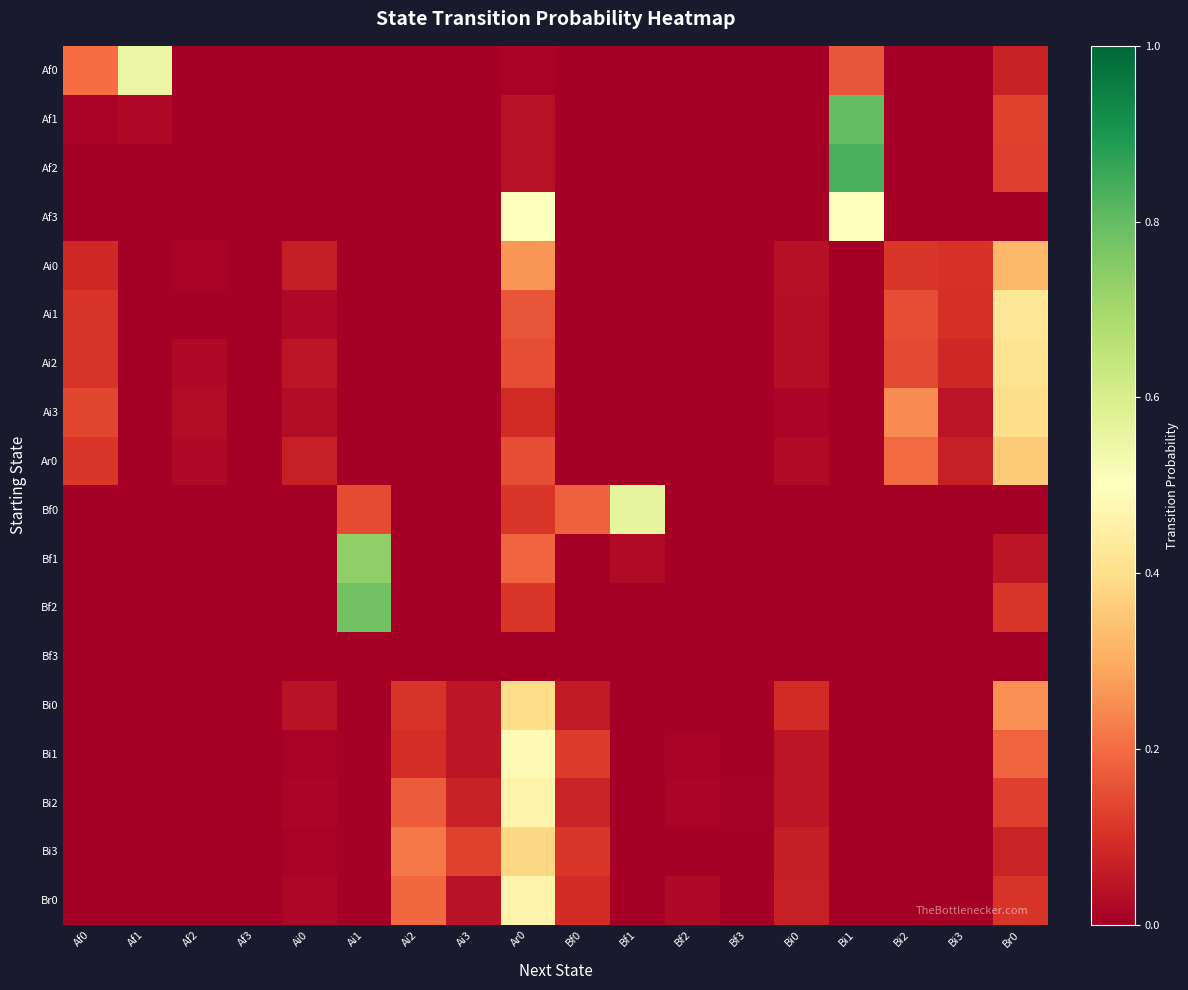

Rank the series by their maximum value, from highest to lowest.

Af2, Af1, Bf2, Bf1, Bf0, Af0, Af3, Bi1, Br0, Bi2, Ai1, Ai2, Ai3, Bi0, Bi3, Ar0, Ai0, Bf3